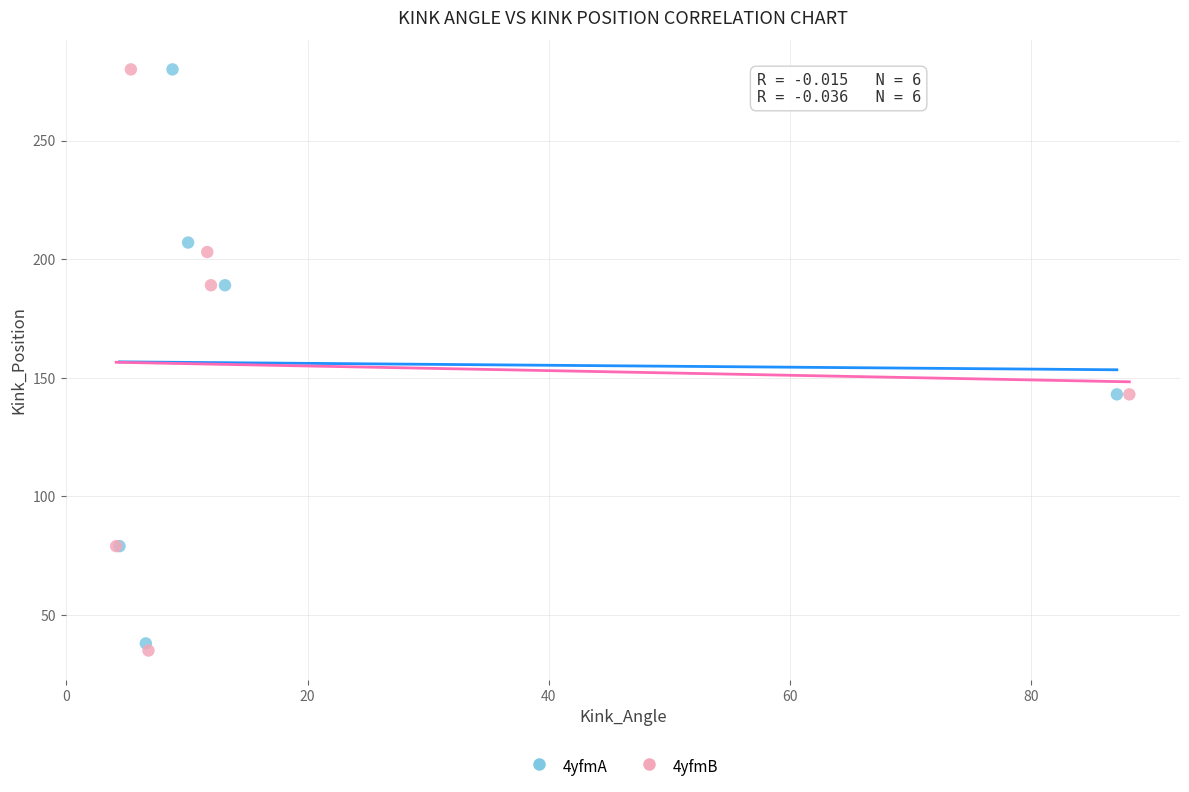

Which series contains the lowest Y value?

4yfmB